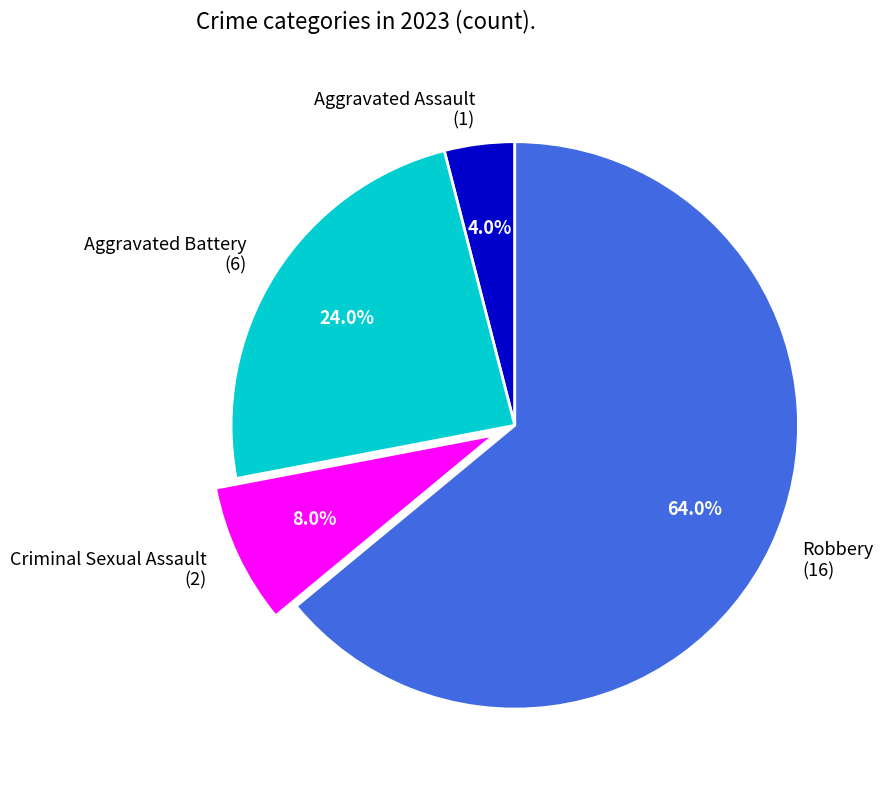

To the nearest percent, what is the combined percentage of Robbery and Criminal Sexual Assault?

72%